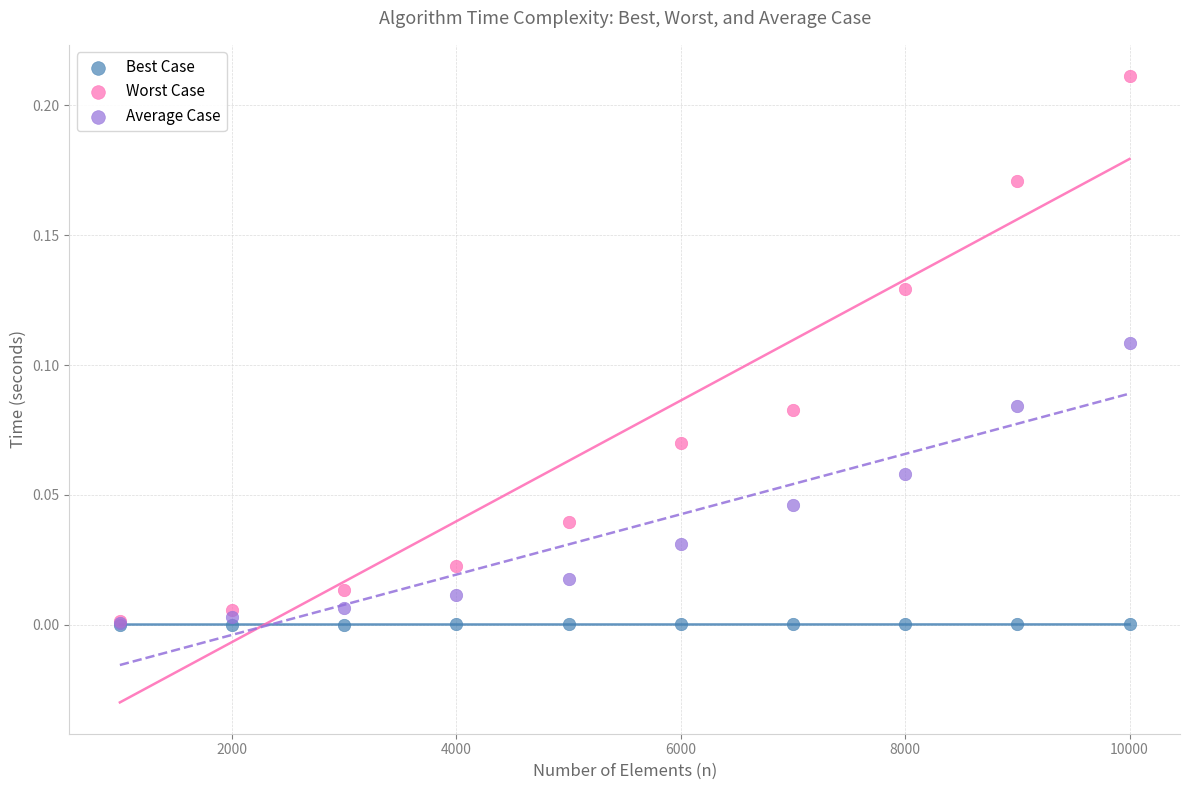

What are all the series names shown in the legend?

Best Case, Worst Case, Average Case